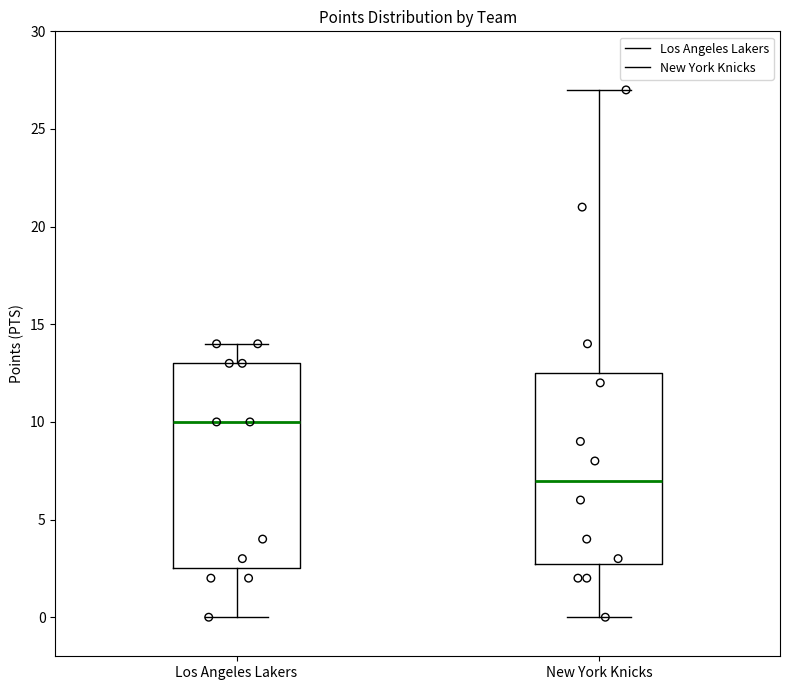

Which box is the tallest, from its lower edge to its upper edge?

Los Angeles Lakers